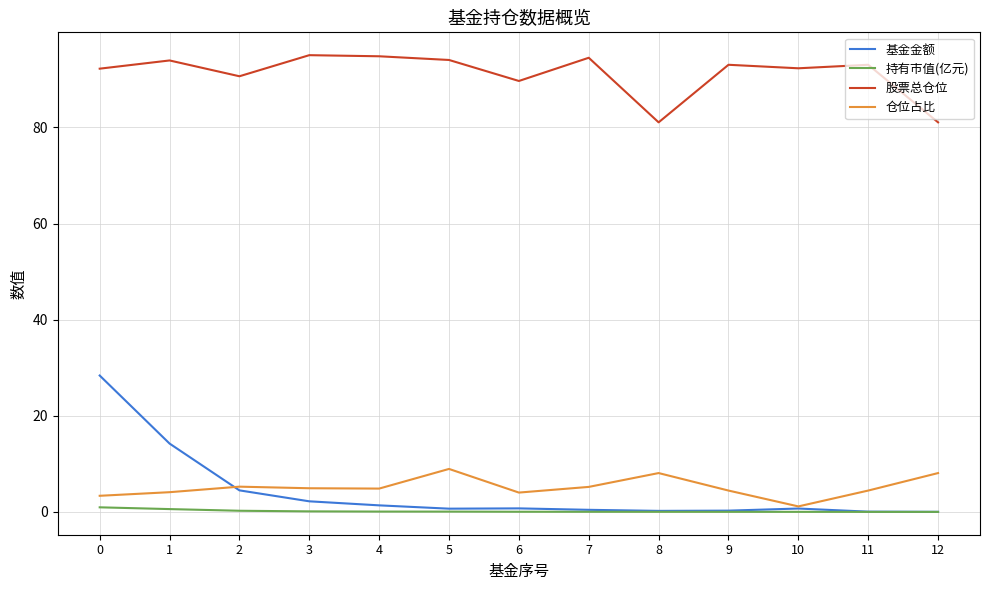

How many categories are shown in the chart?

13